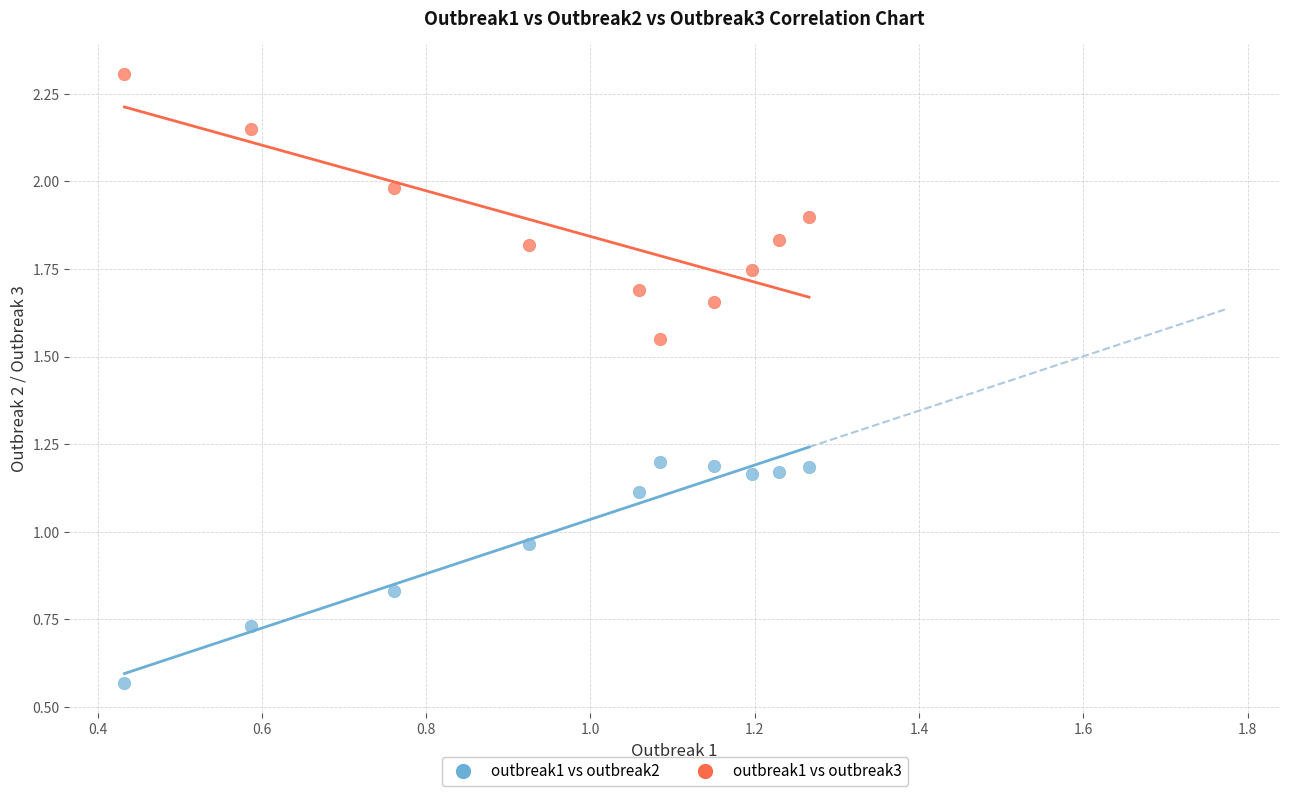

How many data points are displayed?

20